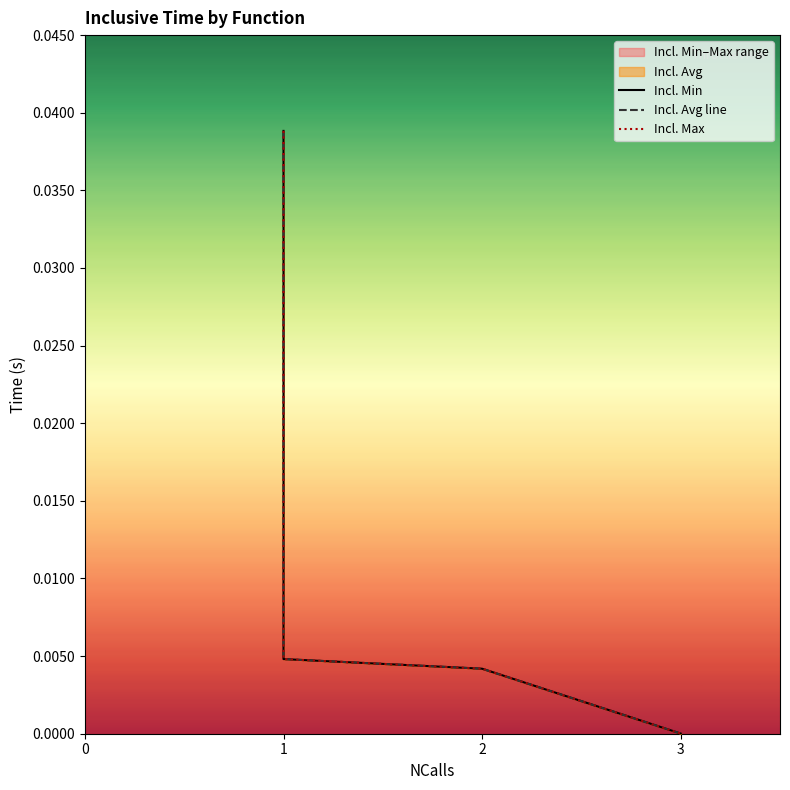

True or false: Incl. Min and Incl. Avg line cross at least once.

False